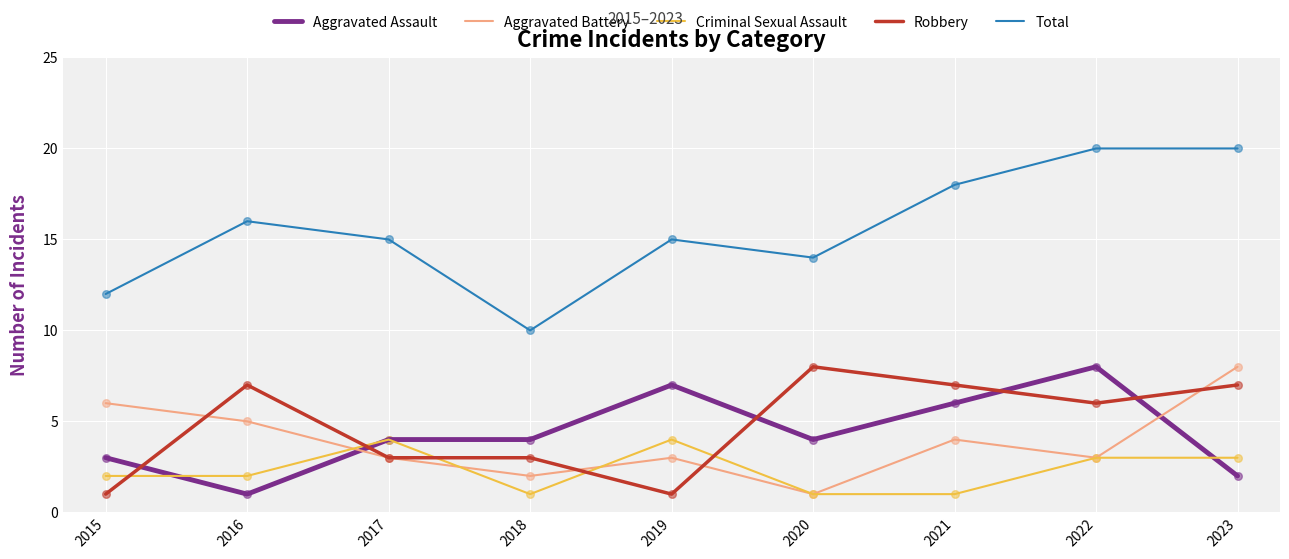

Which series has the widest spread of values?

Total